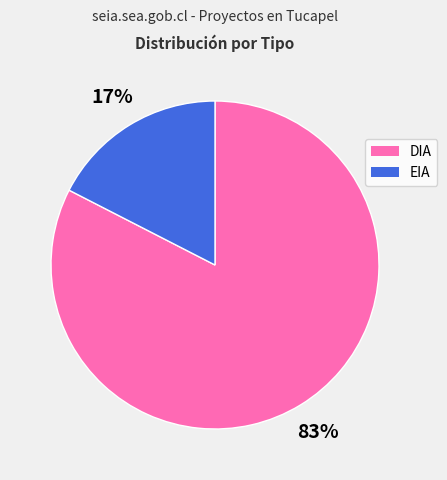

Count the number of slices in the pie.

2